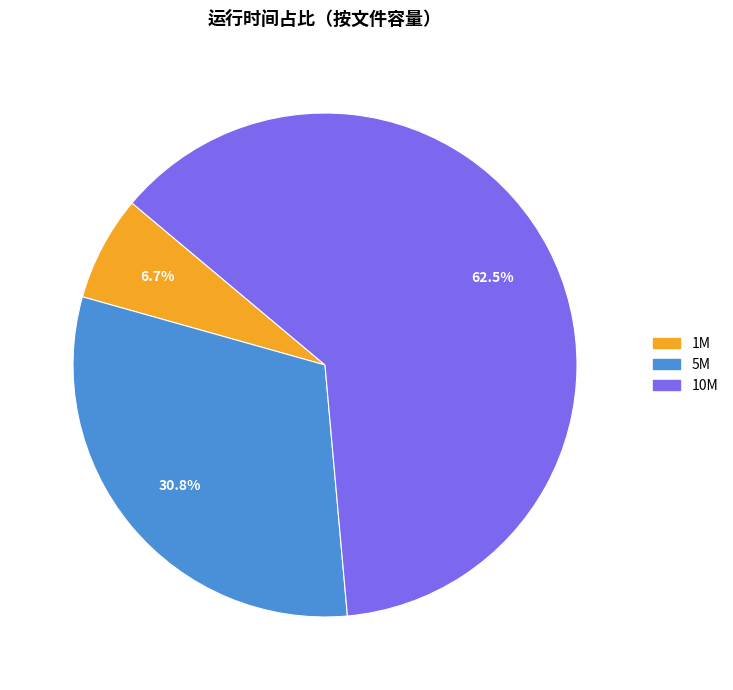

Which category has the biggest portion of the pie?

10M